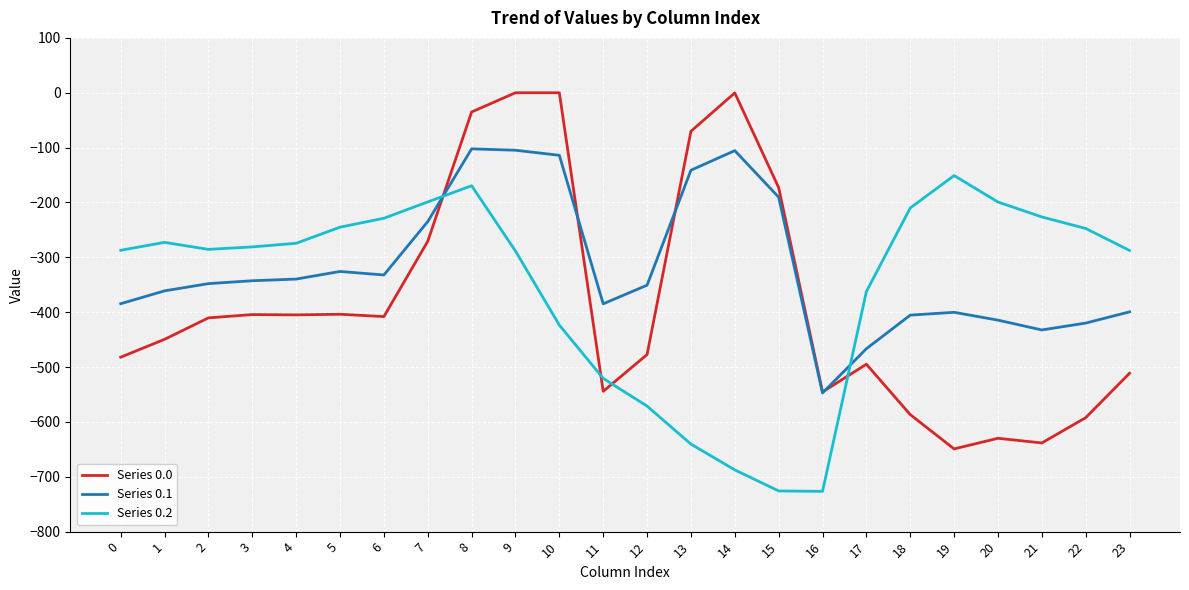

How many values in the Series 0.2 series exceed -280?

11